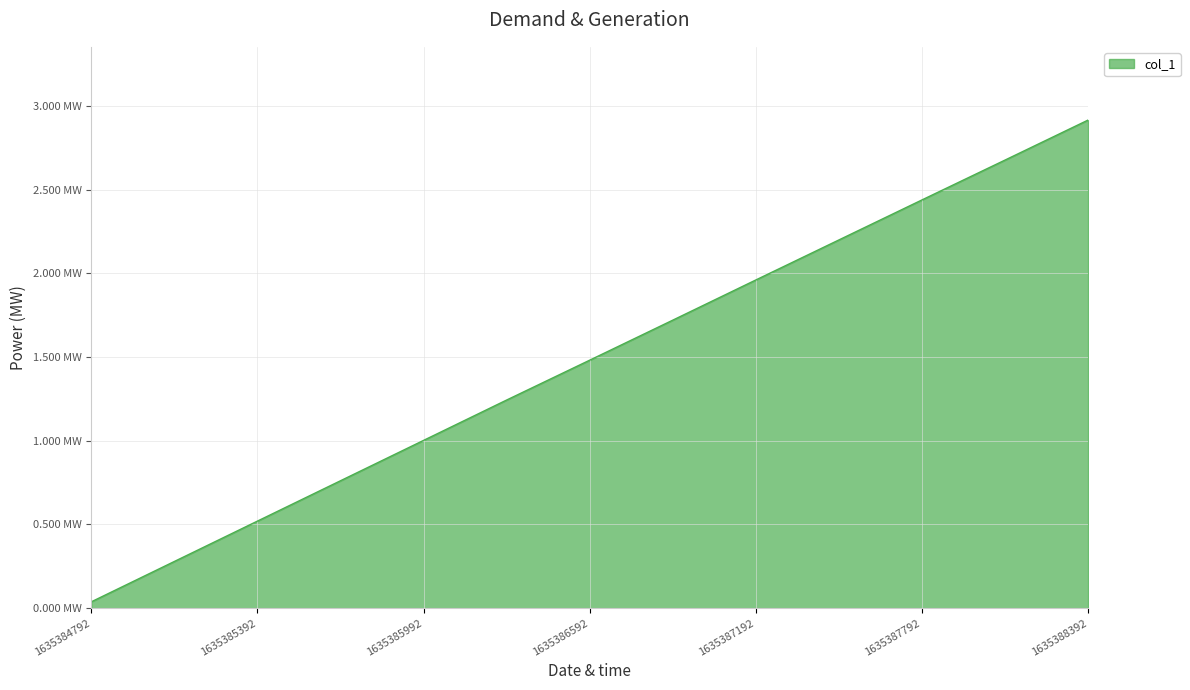

Is this an area chart (filled region under the line)?

Yes